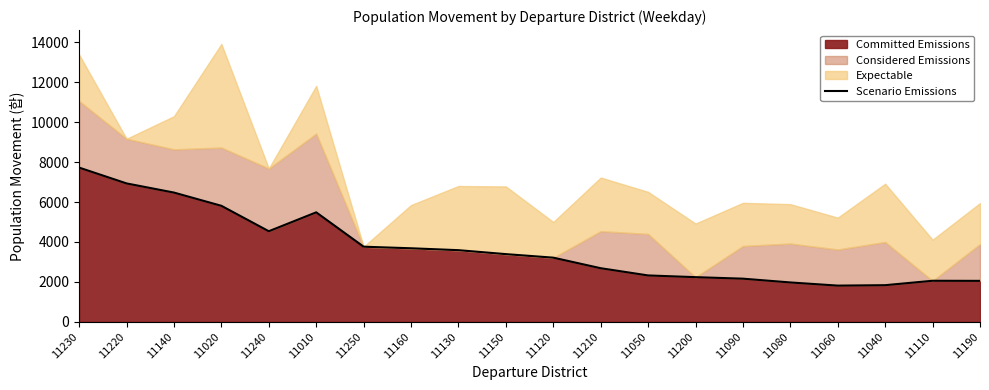

Does the chart display data point markers on the line(s)?

No